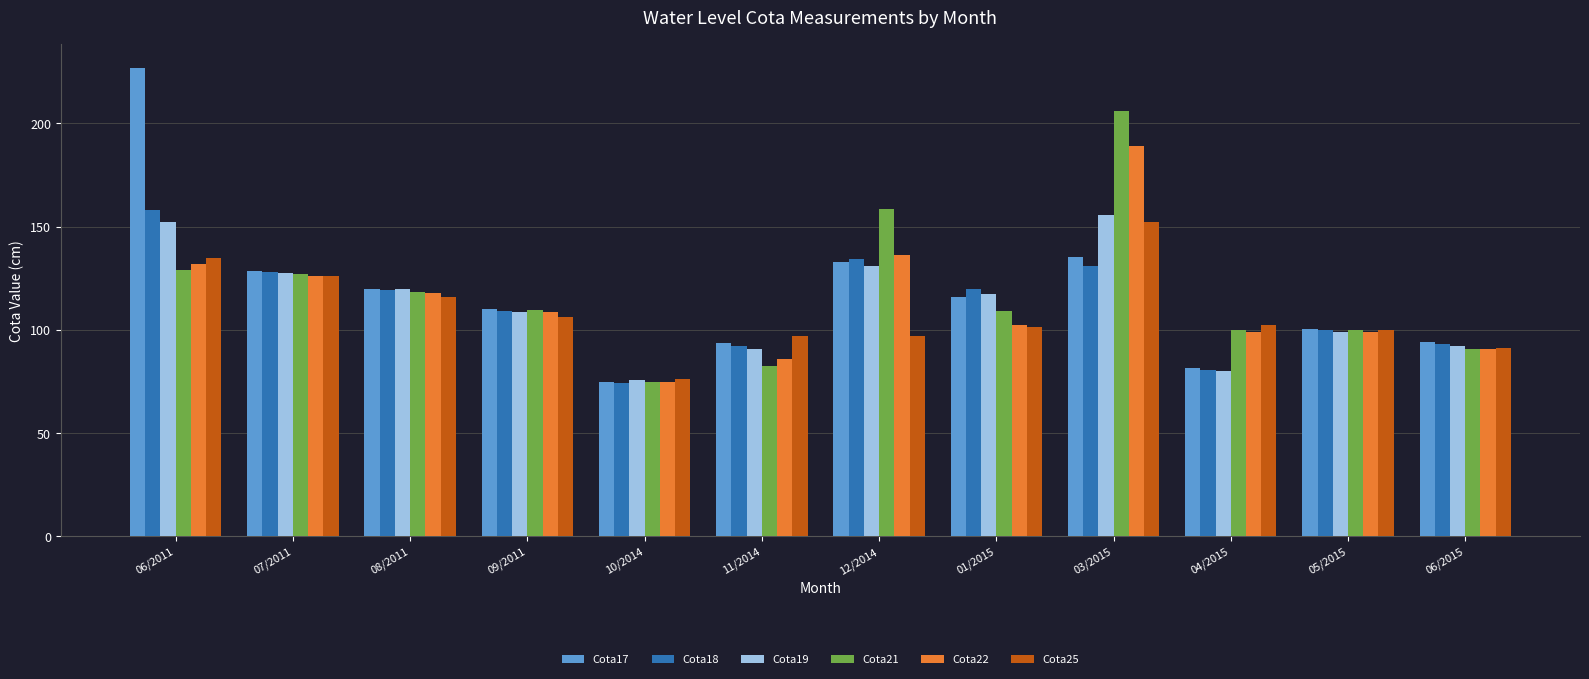

What position from the right is 04/2015?

3